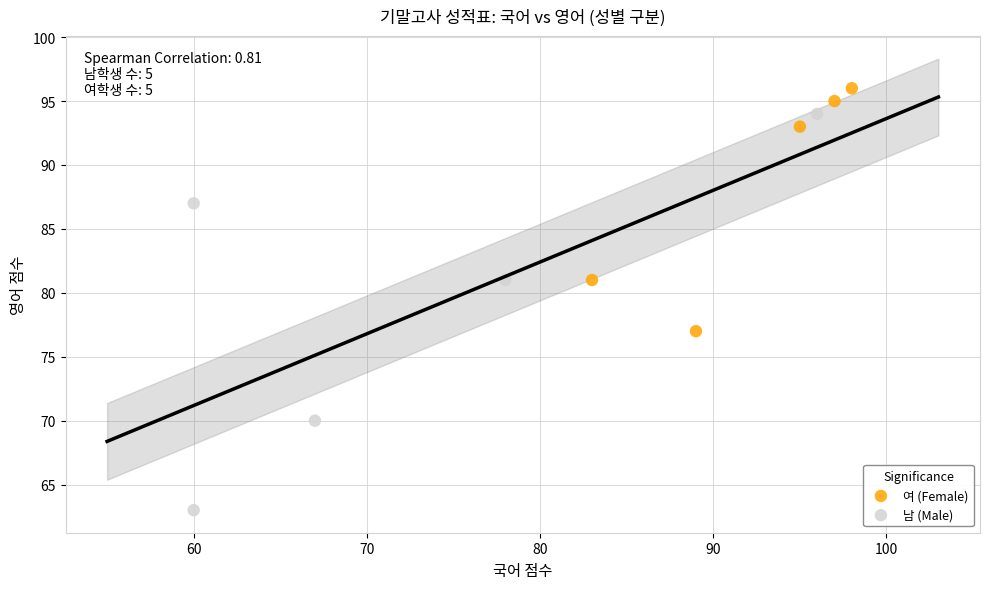

Which series reaches the minimum Y coordinate?

남 (Male)